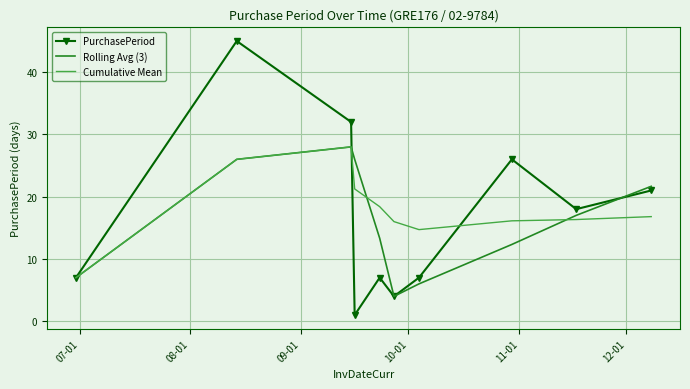

Rank the series by their average value, from highest to lowest.

Cumulative Mean, PurchasePeriod, Rolling Avg (3)